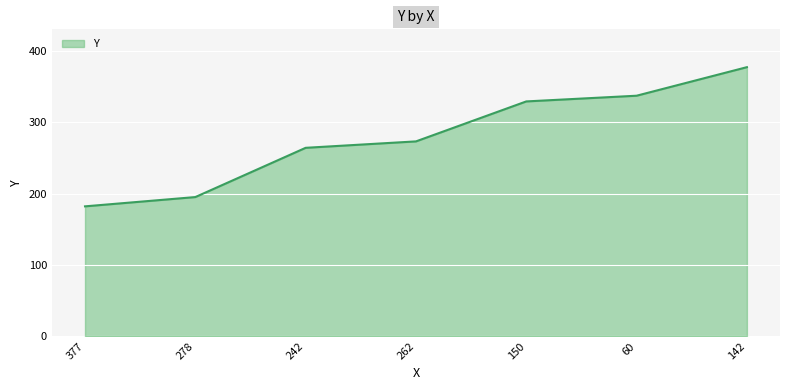

Reading left to right, extract all data points from this chart.

377=182	278=195	242=264	262=273	150=329	60=337	142=377